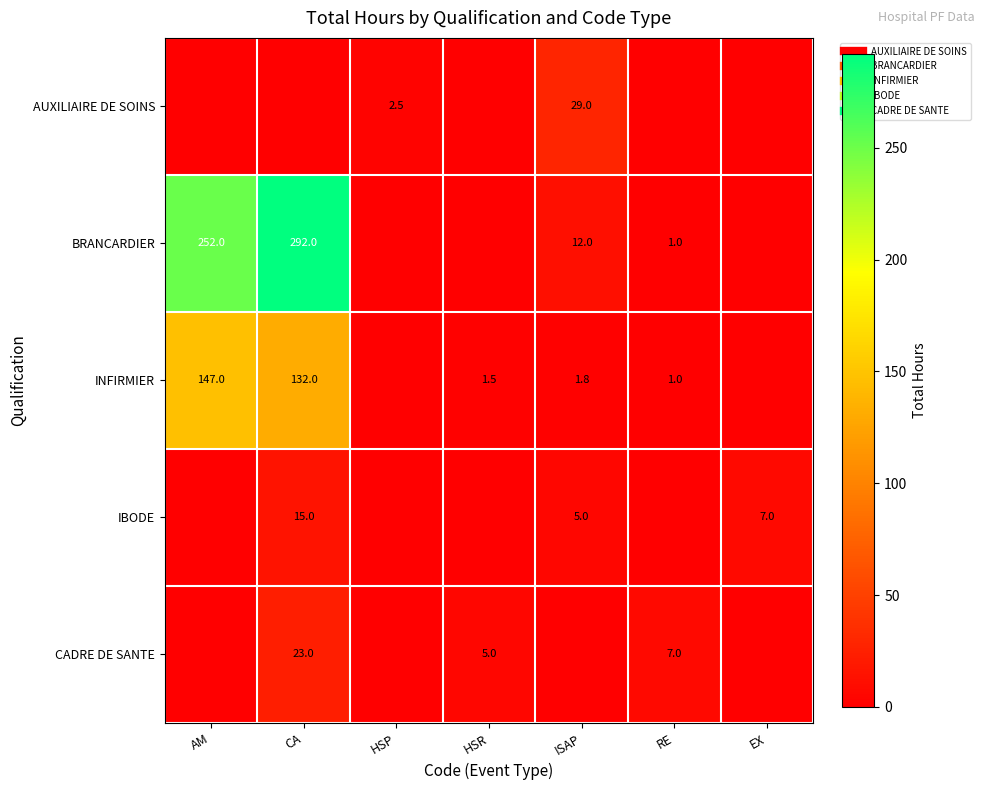

Which series changed the most between HSP and HSR?

CADRE DE SANTE